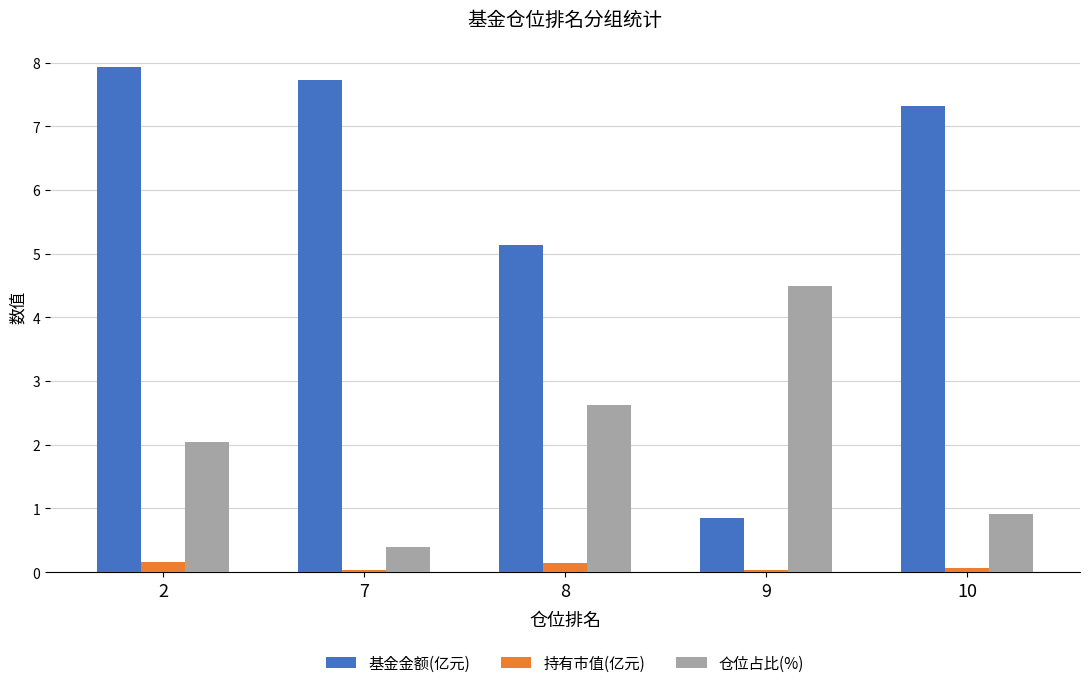

At which label does 基金金额(亿元) reach its minimum?

9